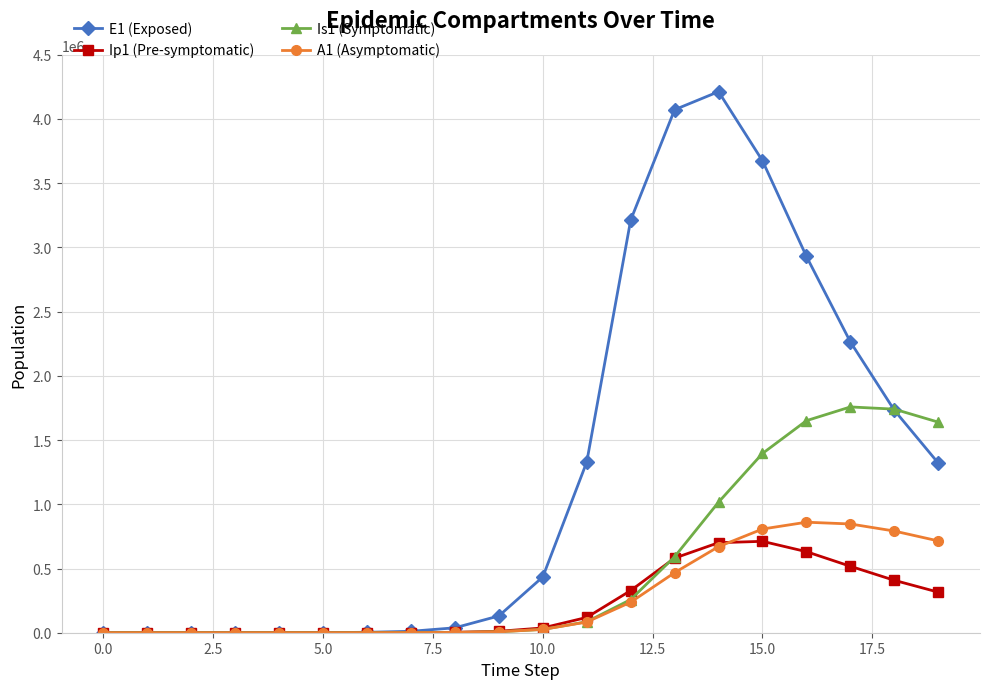

After their last crossing, which series has the higher values: E1 (Exposed) or Is1 (Symptomatic)?

Is1 (Symptomatic)